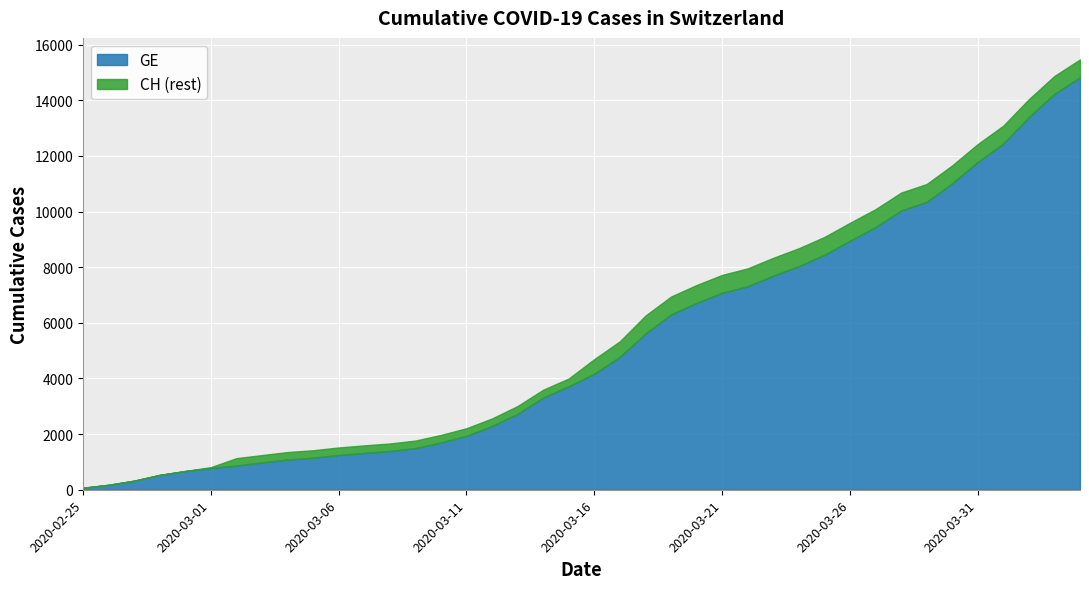

Reading right to left, list all the values displayed in this chart.

CH: 15470	14876	14041	13090	12427	11661	10990	10681	10086	9595	9087	8682	8337	7958	7722	7359	6944	6260	5337	4697	4000	3596	3010	2564	2211	1970	1768	1663	1595	1520	1420	1355	1246	1136	813	674	534	326	178	72
GE: 14828	14234	13399	12448	11785	11019	10348	10039	9444	8953	8445	8040	7695	7316	7080	6717	6302	5618	4780	4170	3719	3315	2729	2293	1940	1699	1497	1392	1324	1249	1152	1087	980	871	783	674	534	326	178	72